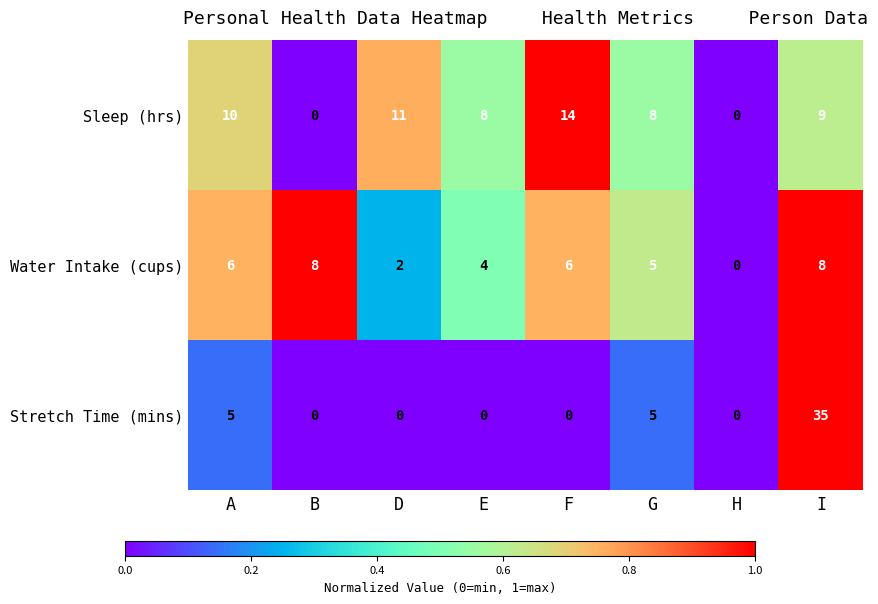

Reading right to left, transcribe all the data shown in this chart.

Sleep (hrs): I=9	H=0	G=8	F=14	E=8	D=11	B=0	A=10
Water Intake (cups): I=8	H=0	G=5	F=6	E=4	D=2	B=8	A=6
Stretch Time (mins): I=35	H=0	G=5	F=0	E=0	D=0	B=0	A=5